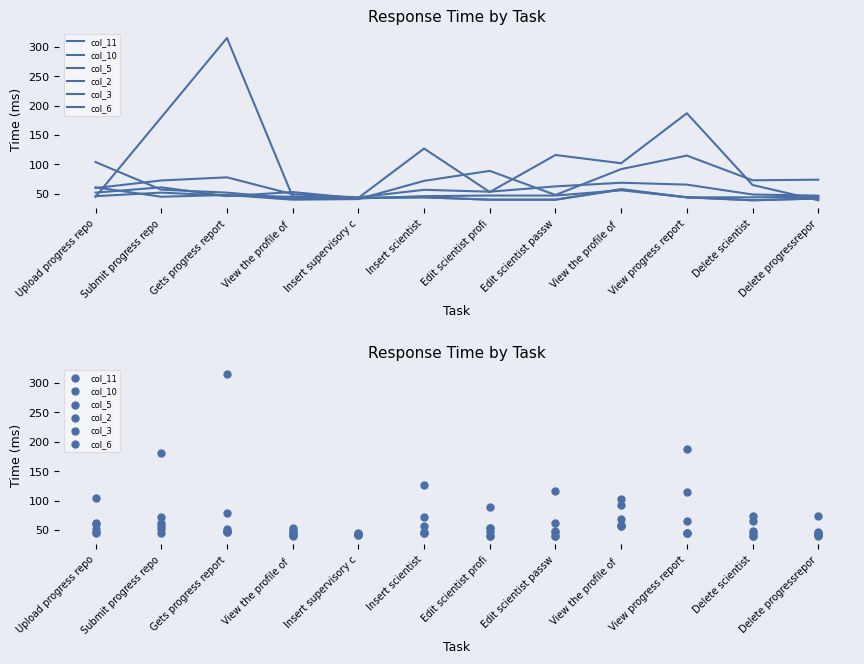

What are all the series names shown in the legend?

col_11, col_10, col_5, col_2, col_3, col_6